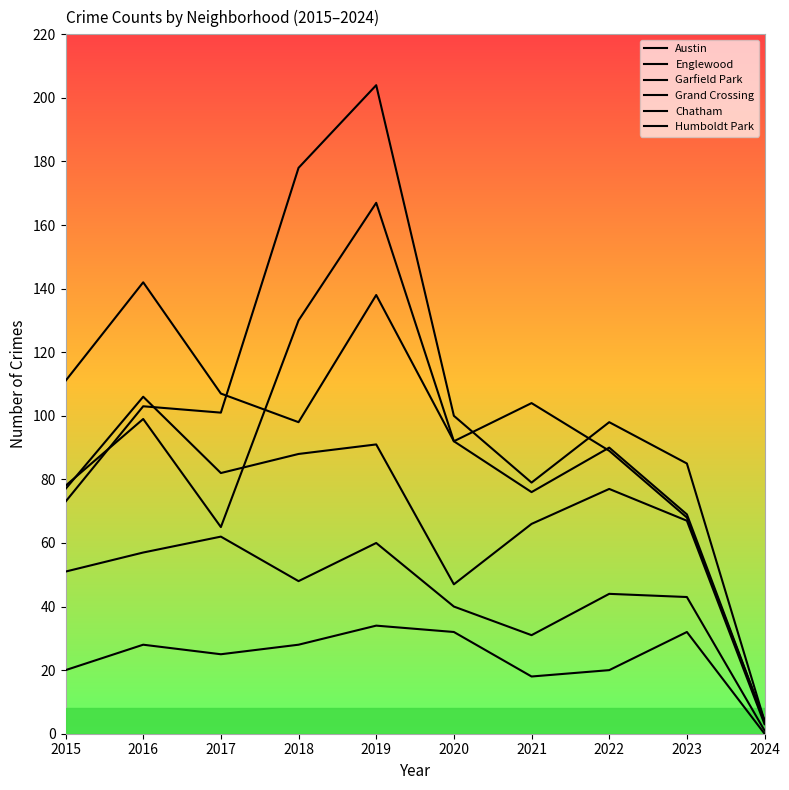

Does the chart have visible grid lines?

No